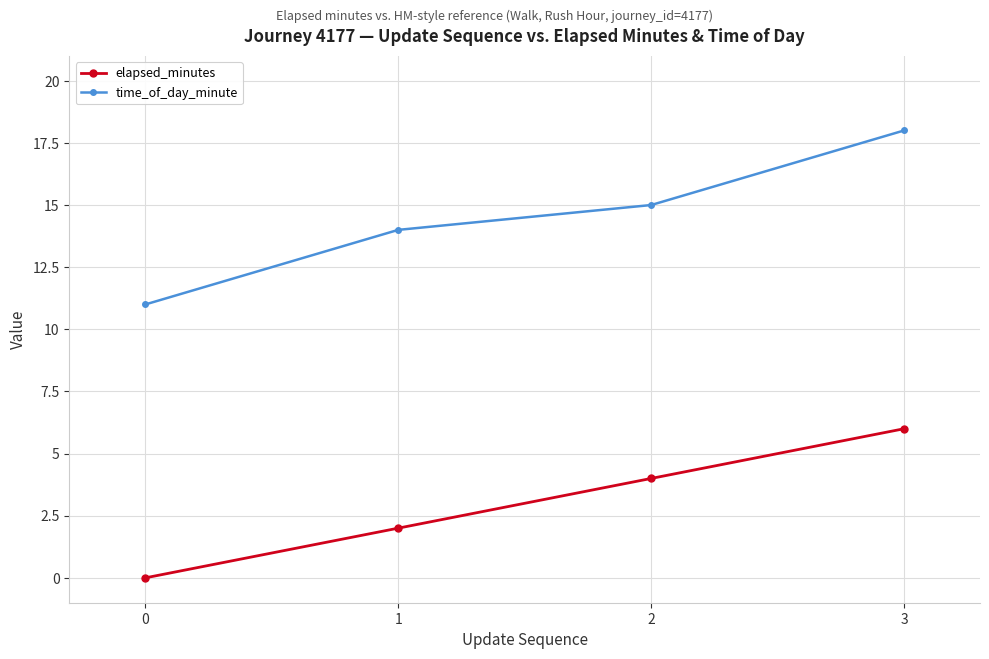

Which series has the widest spread of values?

time_of_day_minute